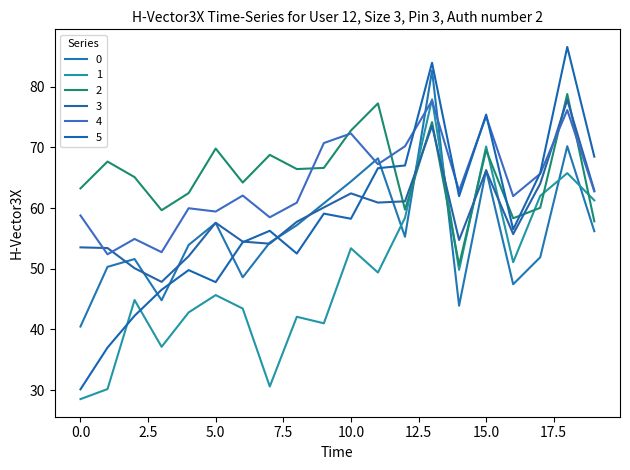

Where is the first local maximum for 5?

4